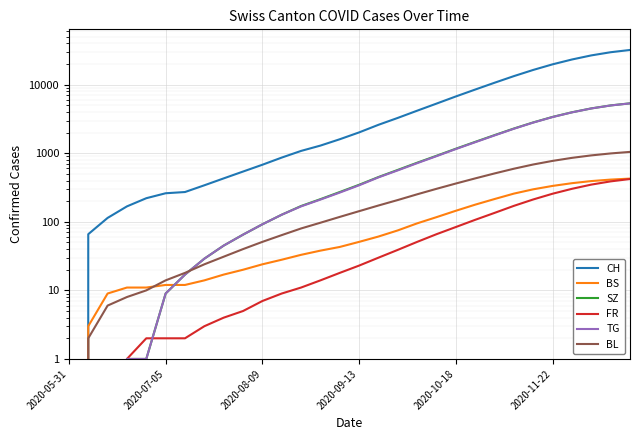

Which series changed the most between 2020-05-31 and 6?

CH